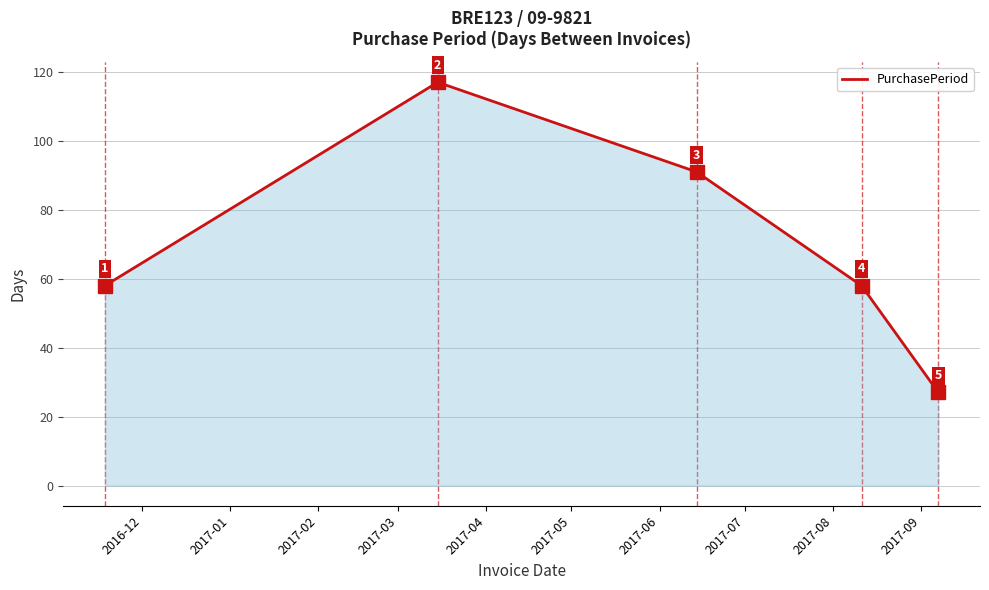

What is the difference between the second highest and minimum values?

64